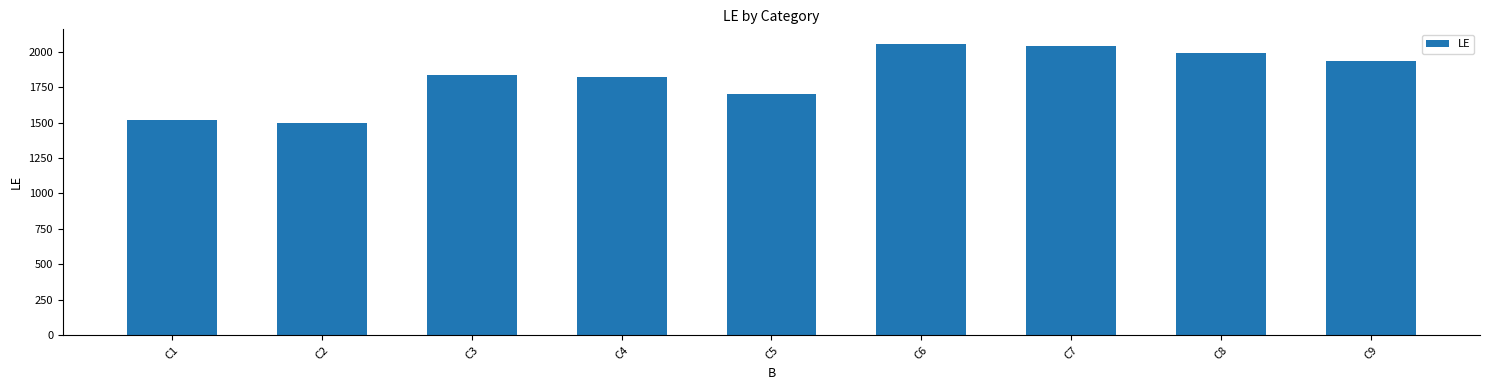

What is the difference between the maximum and minimum values?

560